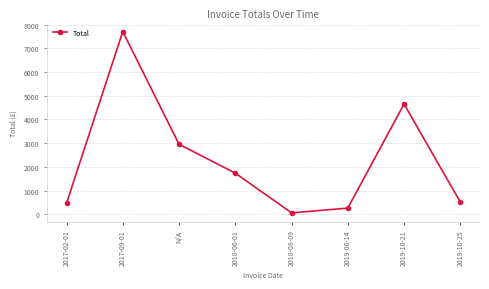

Which has a higher value, 2019-10-25 or 2017-09-01?

2017-09-01